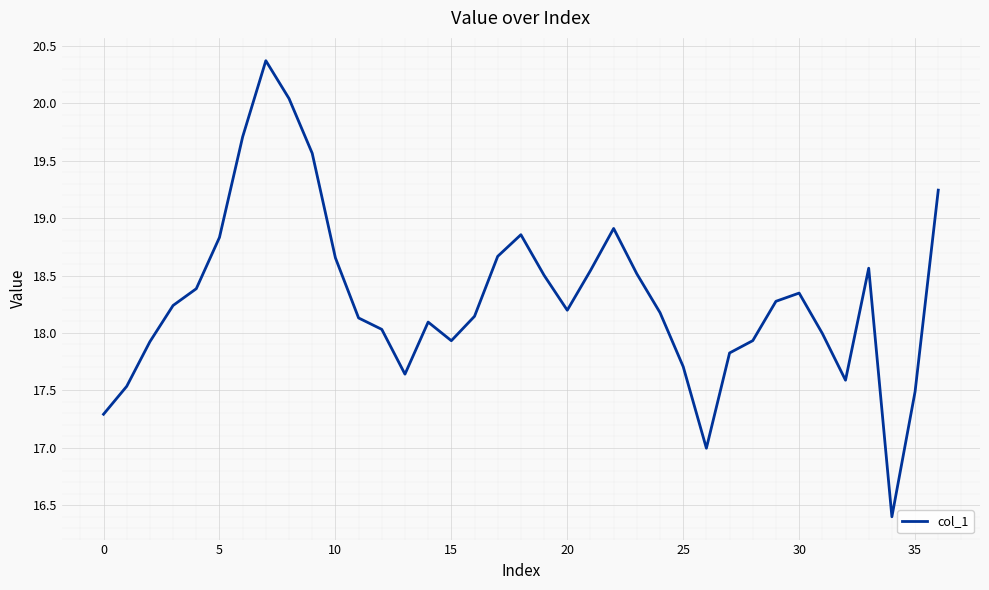

What is the minimum value shown in the chart?

16.4